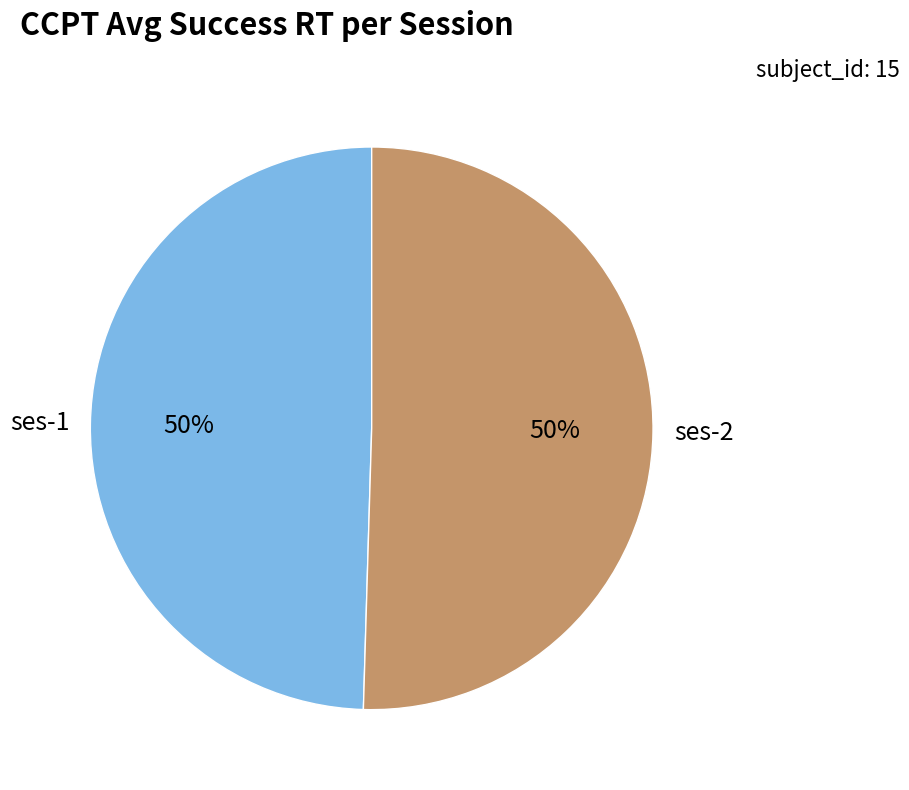

Is there any slice that represents more than half of the pie?

Yes